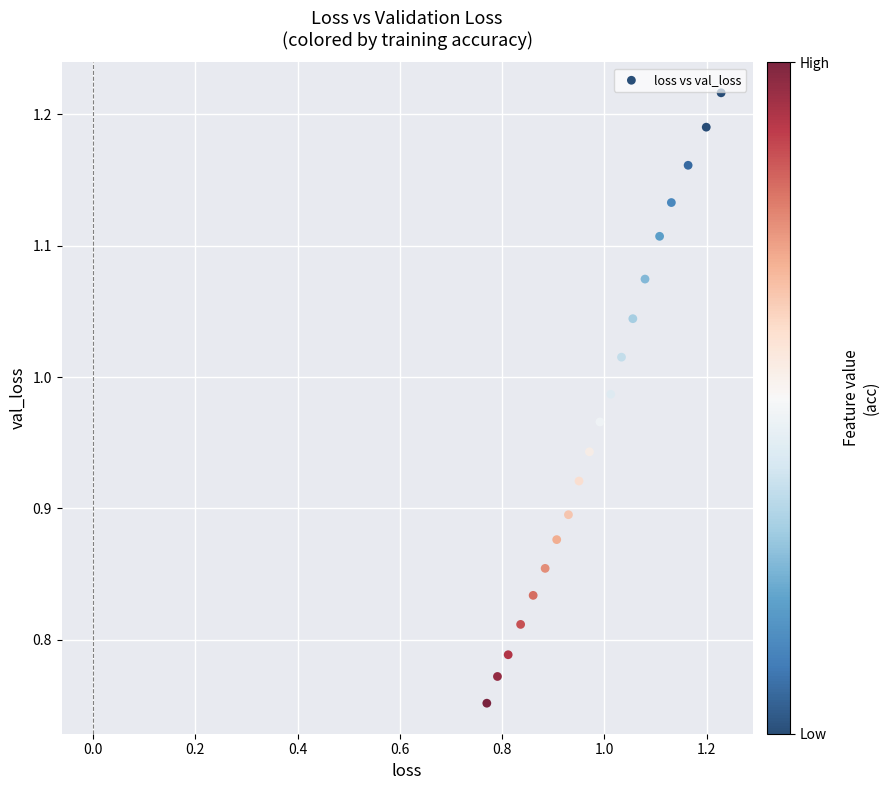

What is the range of Y values (max minus min)?

0.5